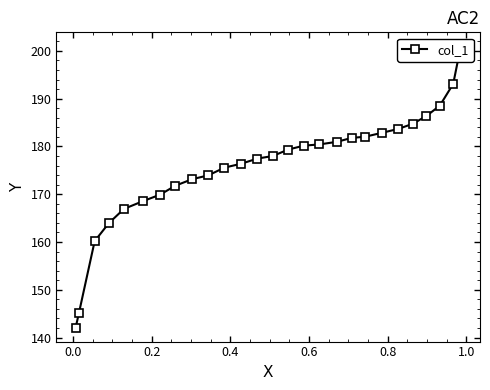

What is the minimum value shown in the chart?

142.1